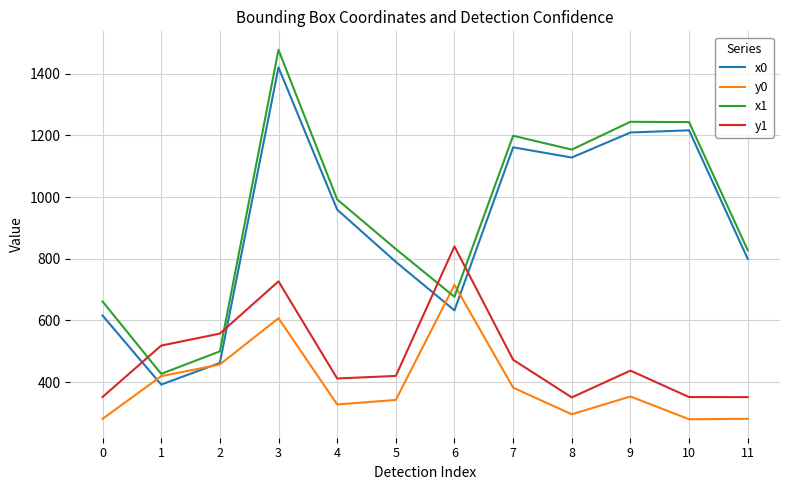

What is the spread (max minus min) of values at 1?

126.4